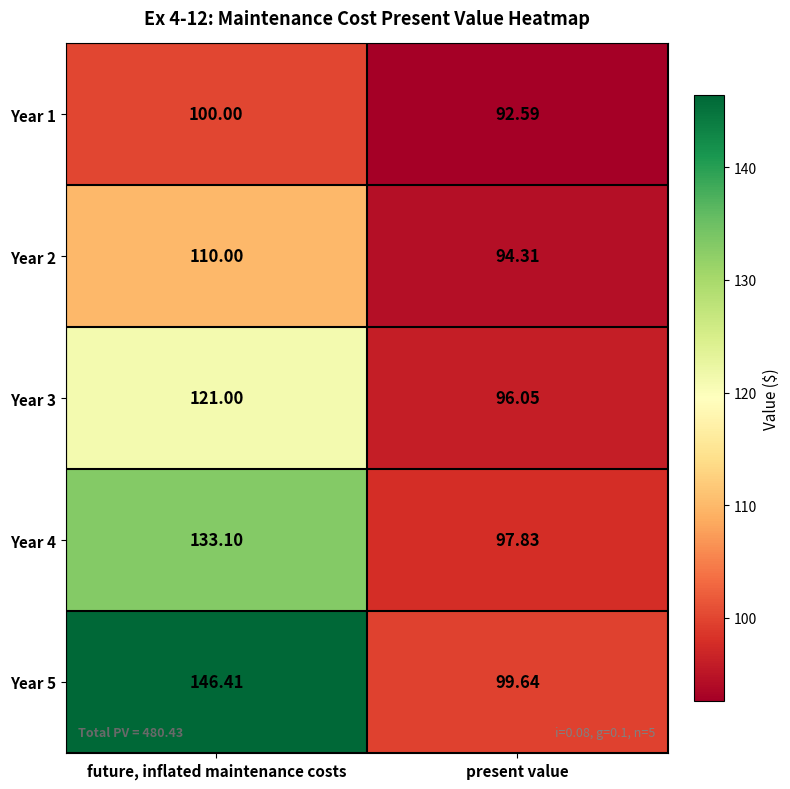

At which label is Year 2 closest to 102?

present value